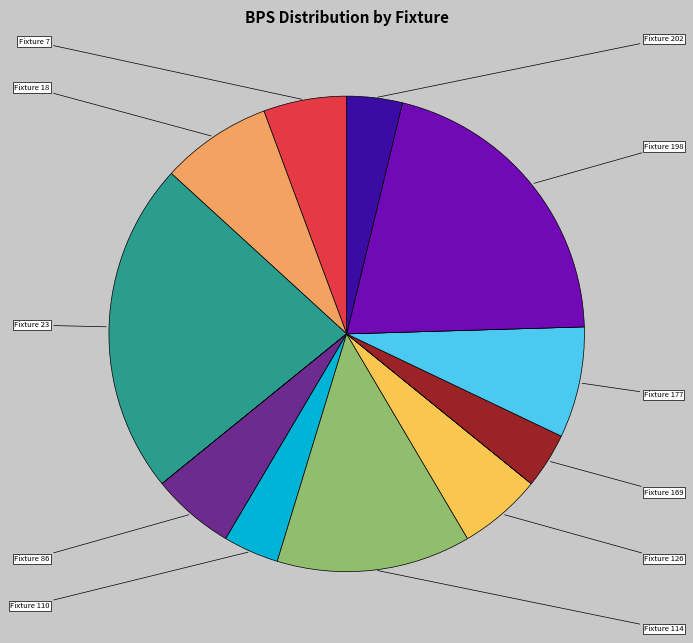

How many segments does this pie chart have?

20